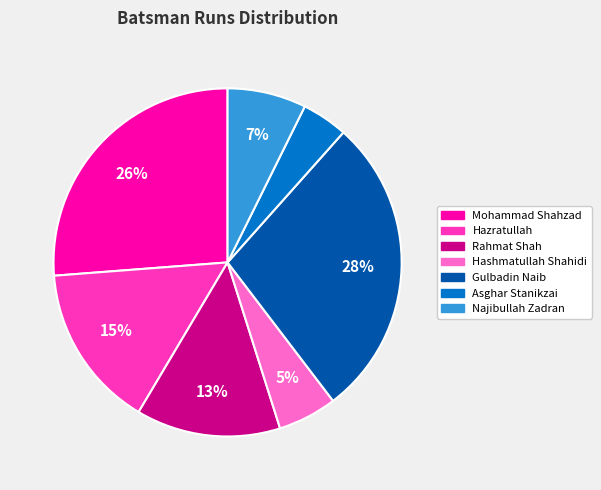

The Mohammad Shahzad slice represents 26% of the pie. True or false?

True